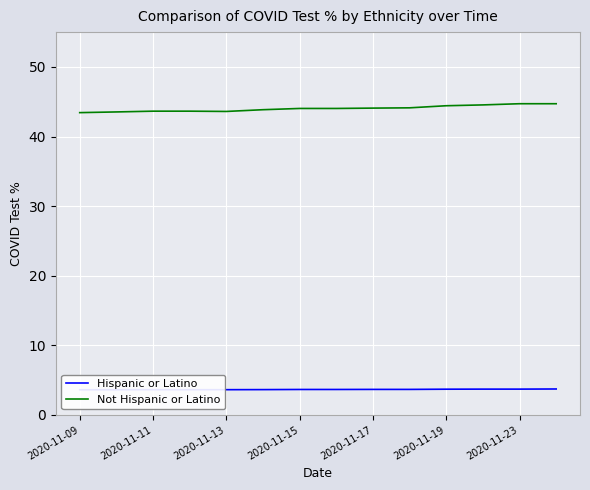

What are all the series names shown in the legend?

Hispanic or Latino, Not Hispanic or Latino